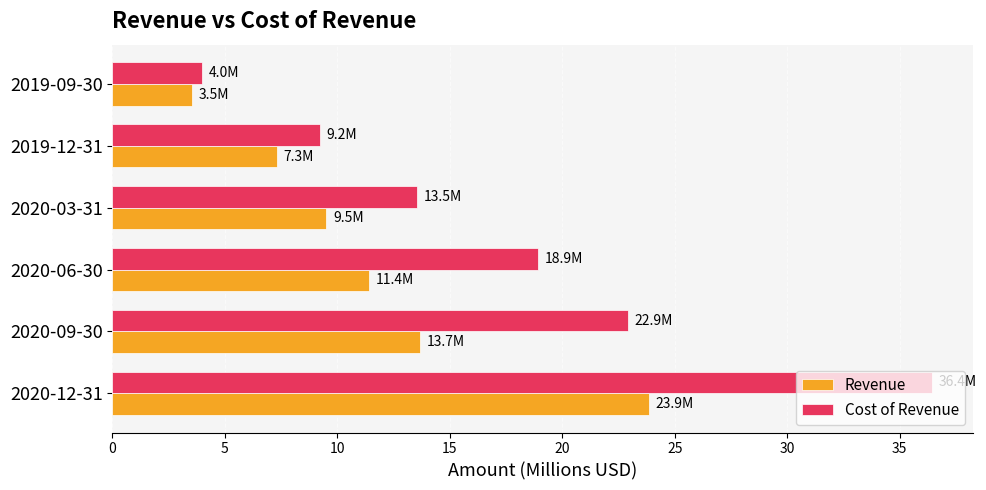

Which series changed the most between 2020-12-31 and 2020-03-31?

Cost of Revenue